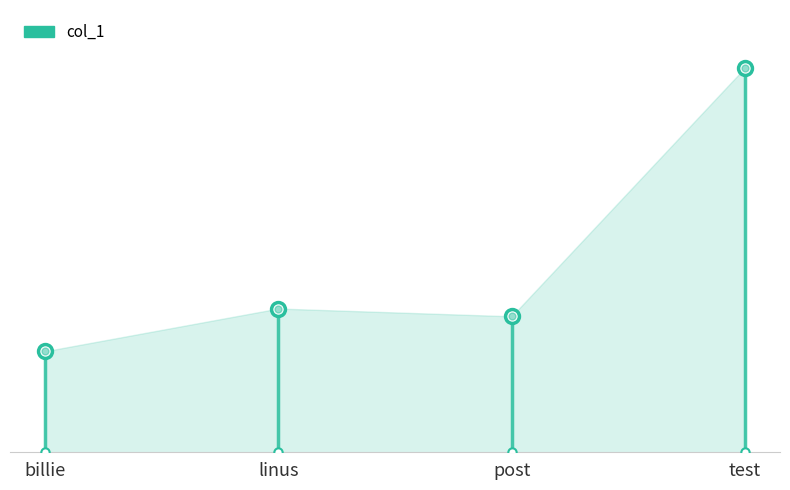

What position from the left is test?

4